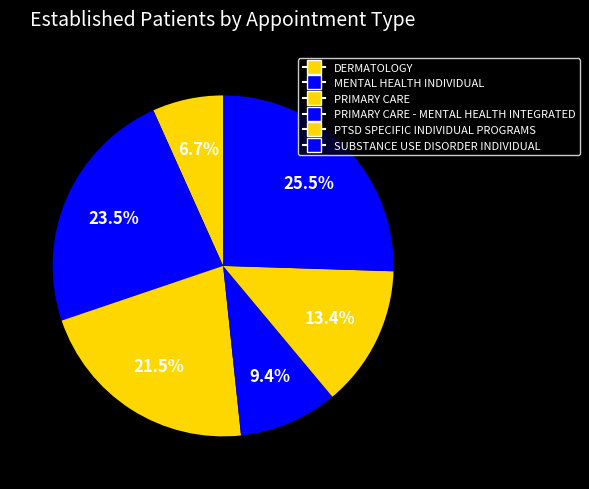

To the nearest percent, what is the combined percentage of PRIMARY CARE - MENTAL HEALTH INTEGRATED and DERMATOLOGY?

16%